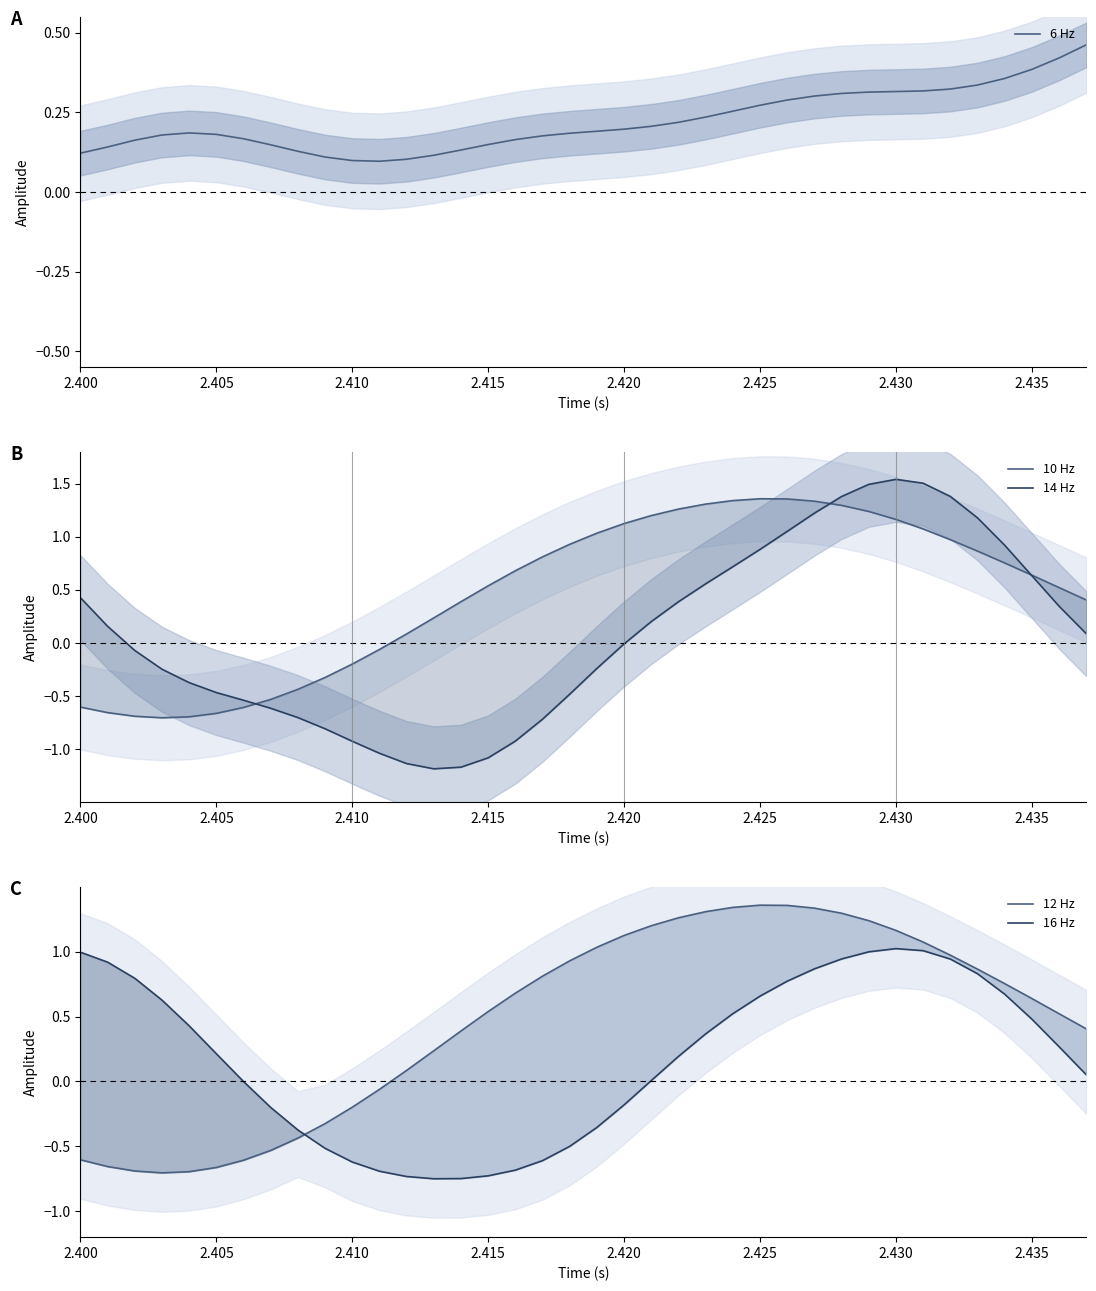

After their last crossing, which series has the higher values: 12 Hz or 16 Hz?

12 Hz